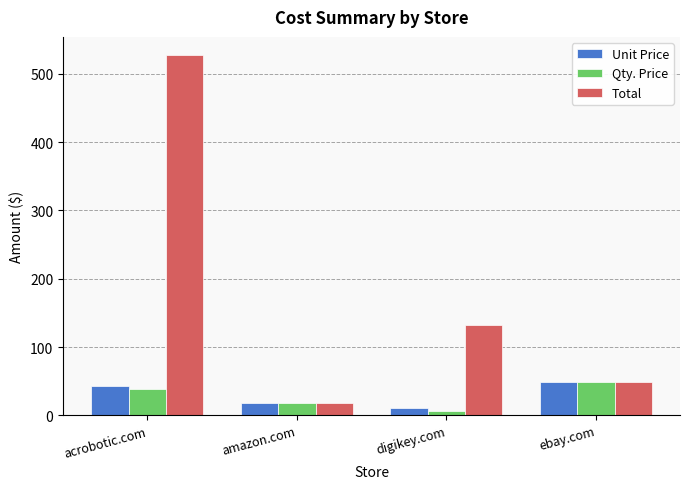

Which label corresponds to the smallest value in the chart?

digikey.com